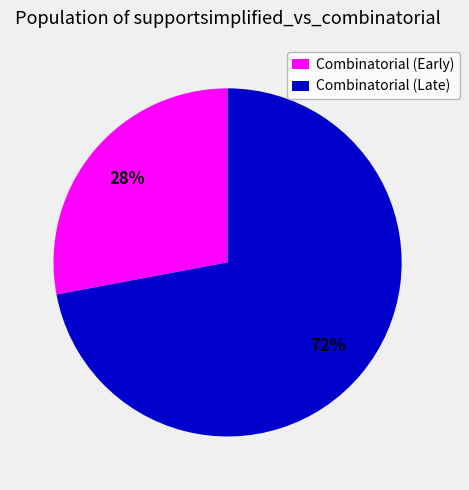

How many slices are in this pie chart?

2